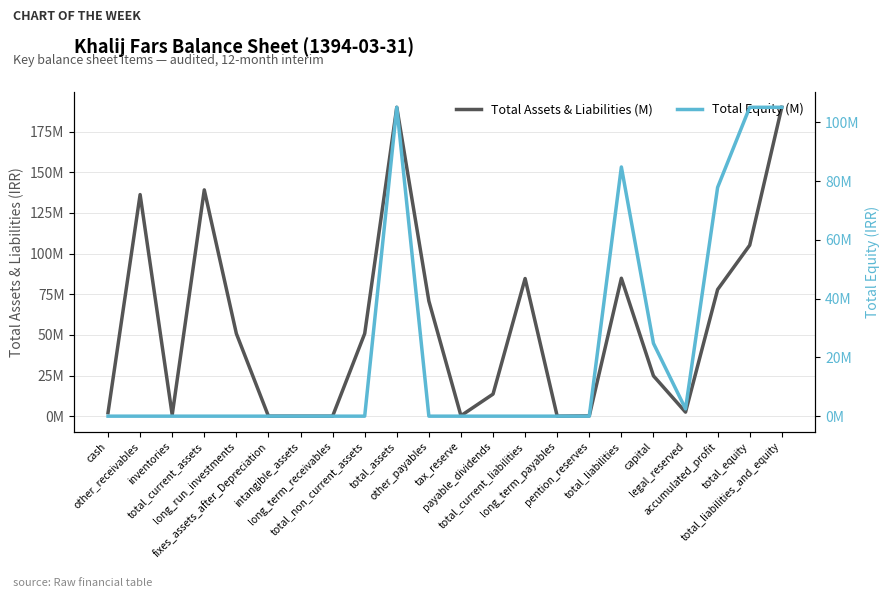

The Total Assets & Liabilities (M) series shows 2927 at long_term_receivables. True or false?

False